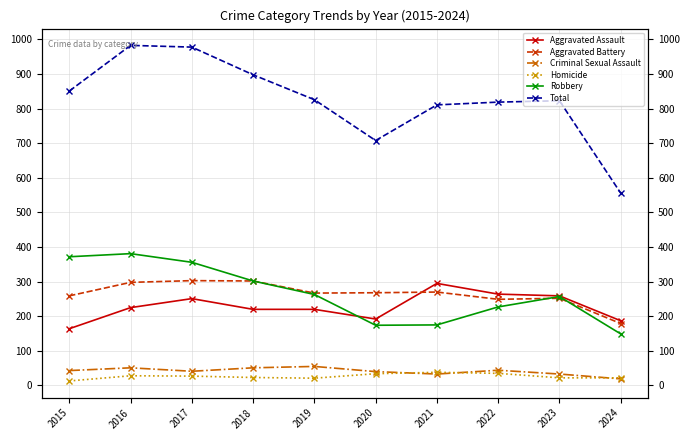

Between 2019 and 2022, which is larger?

2022